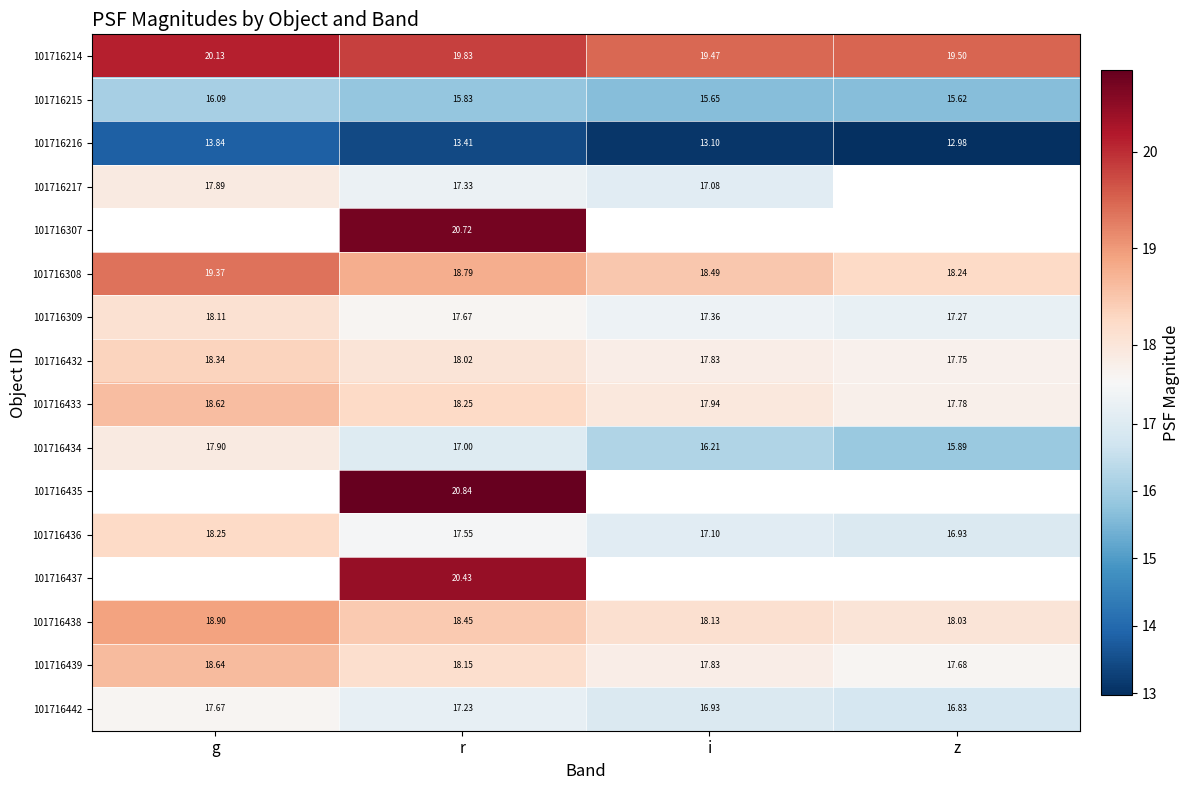

List the labels in order of 101716432 value, largest first.

g, r, i, z